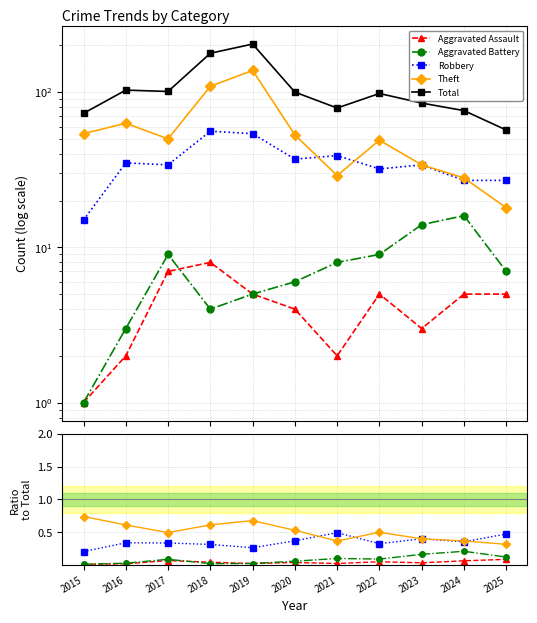

Rank the series at 2020 from lowest to highest value.

Aggravated Assault, Aggravated Battery, Robbery, Theft, Total